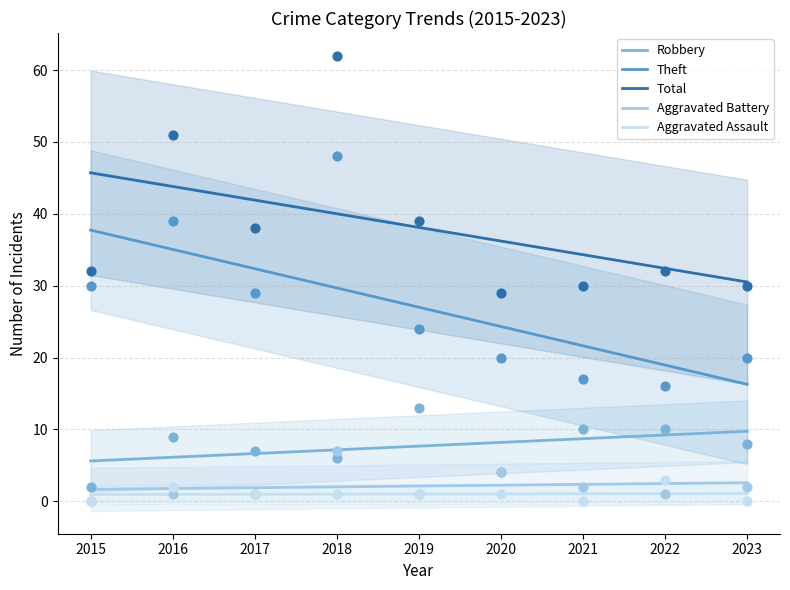

Which series has the largest total across all categories?

Total